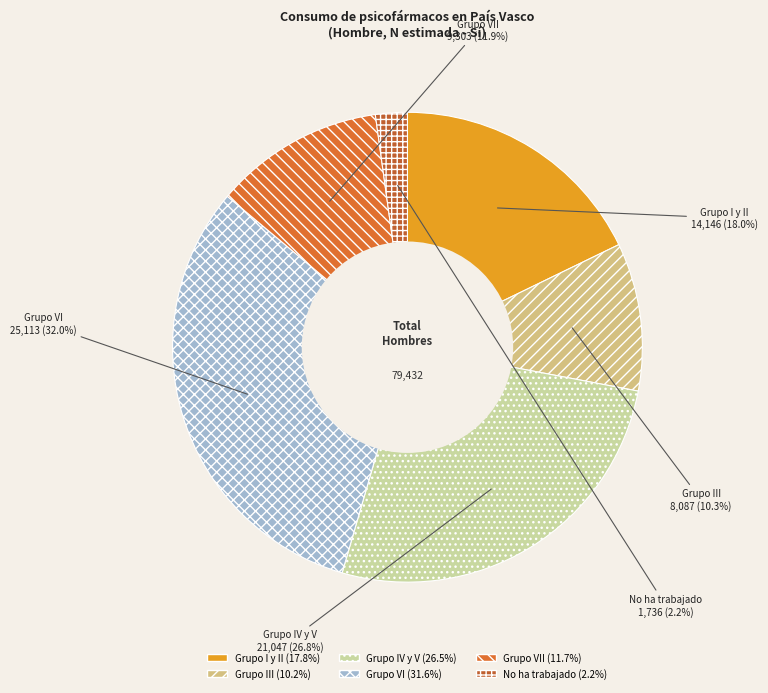

What percentage do Grupo III and Grupo IV y V together represent?

36.7%